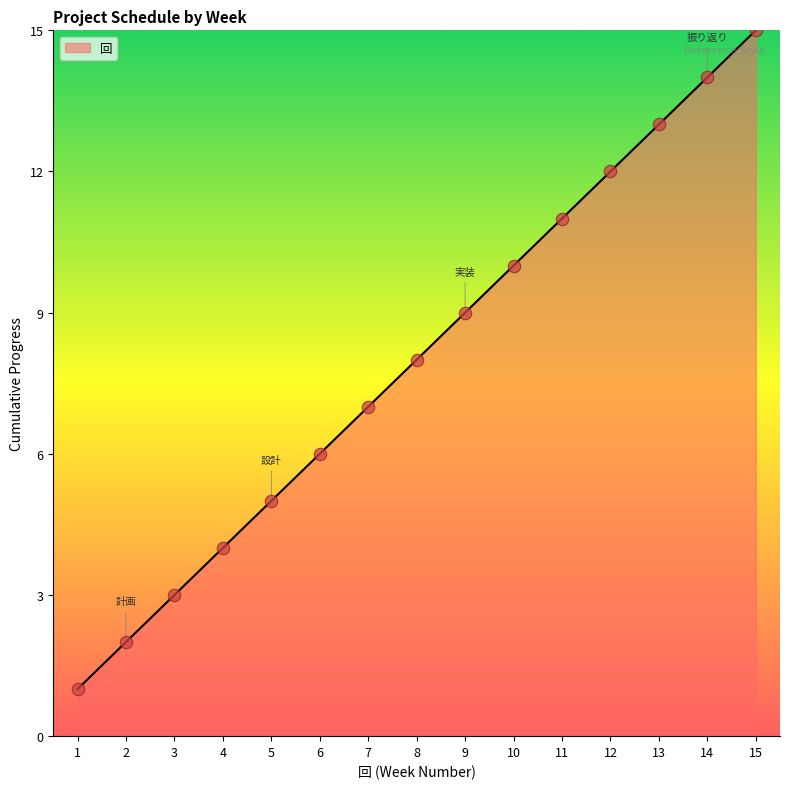

What is the change in value from 5 to 14?

+9